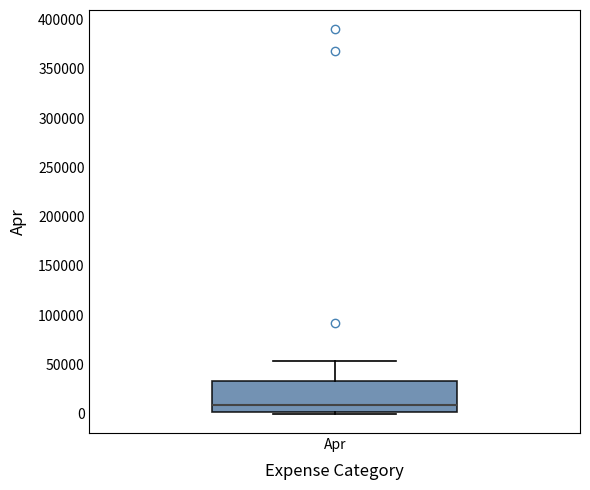

Transcribe this box plot: give where the median line is, the range the box spans, and where the two whiskers end, as read against the y-axis. The values are not printed on the chart, so give them approximately, as read against the axis.

median 10000, box 0 to 35000, whiskers 0 (just below the box's lower edge) to 55000